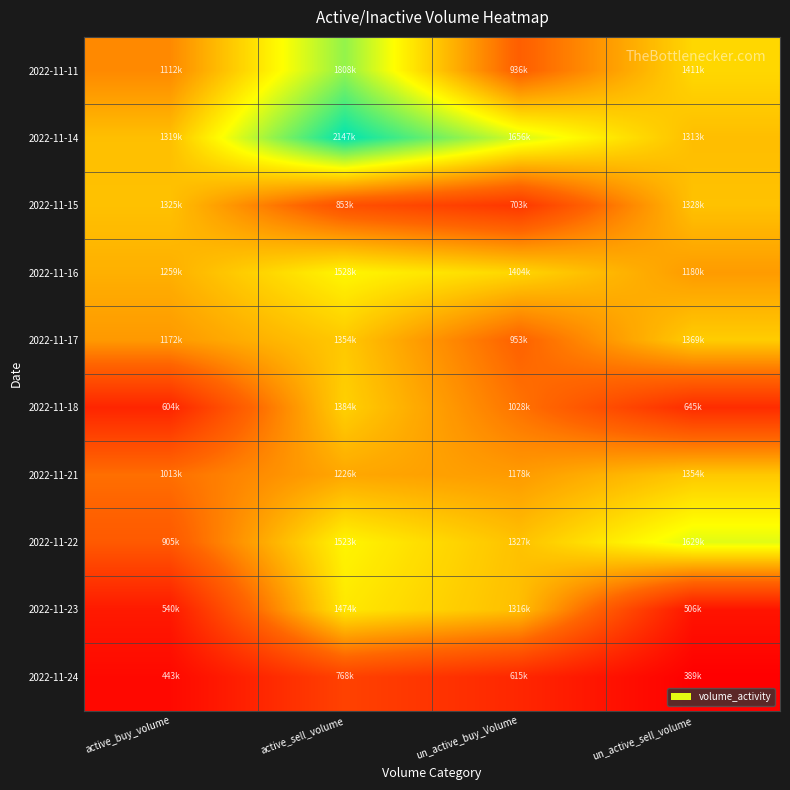

At which category does the chart reach its peak across all series?

active_sell_volume